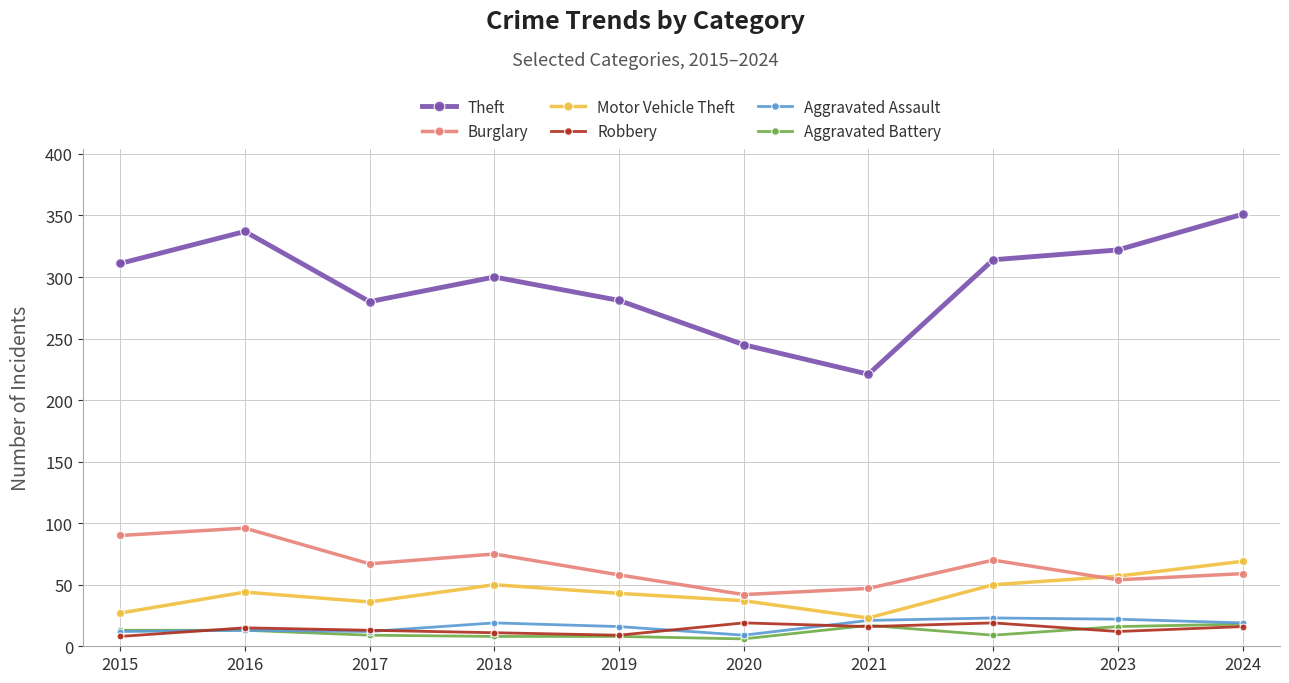

What is the difference between the maximum and minimum values in the Theft series?

130